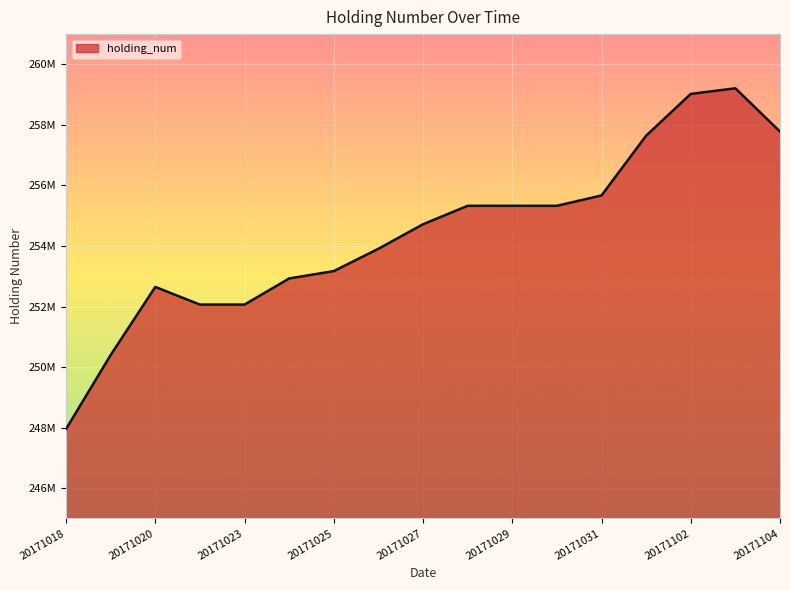

Does the chart display data point markers on the line(s)?

No